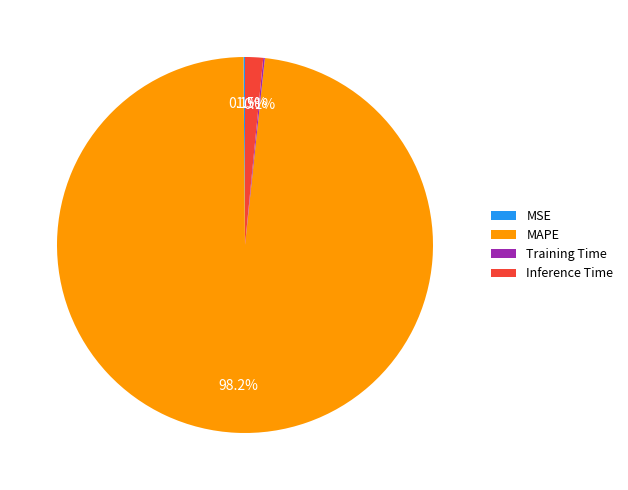

Is there any slice that represents more than half of the pie?

Yes